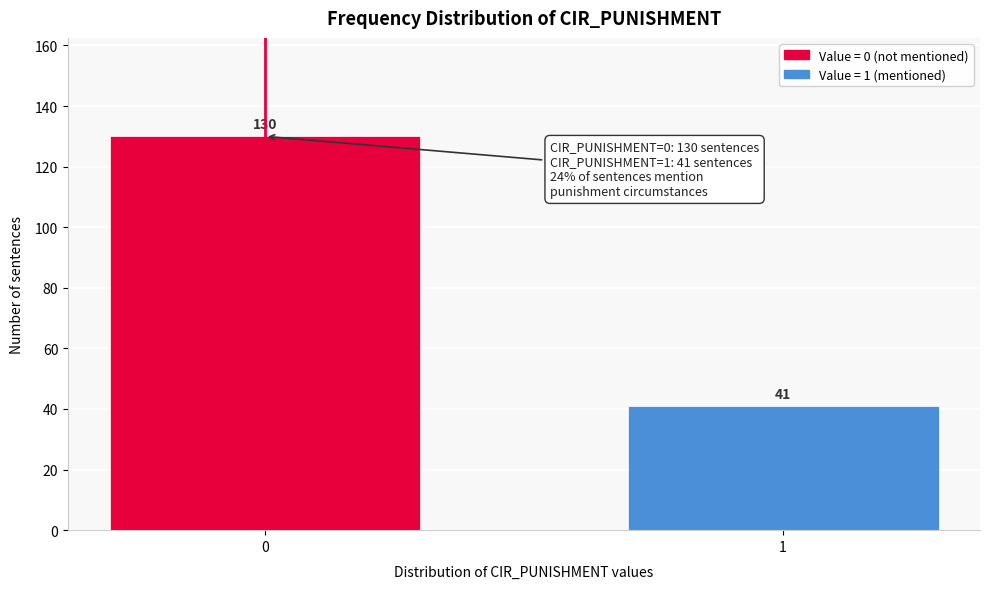

Reading left to right, what are all the values shown in this chart?

130	41